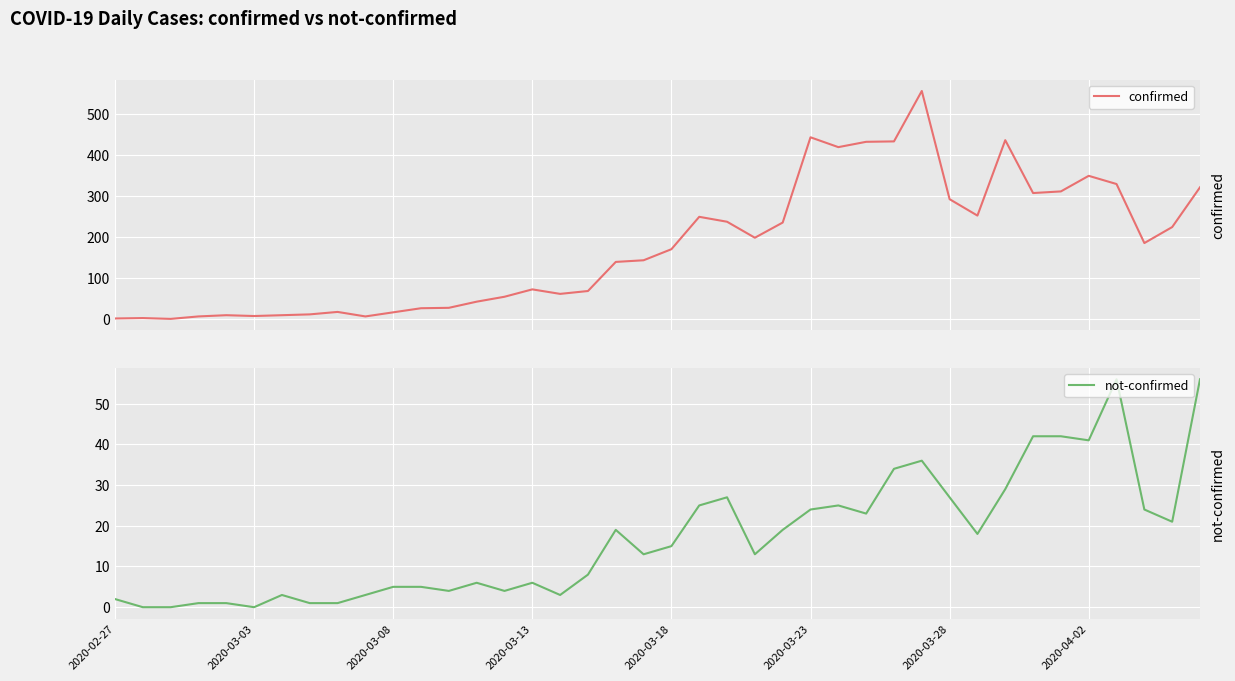

True or false: not-confirmed has a value of 9 at 2020-03-18.

False